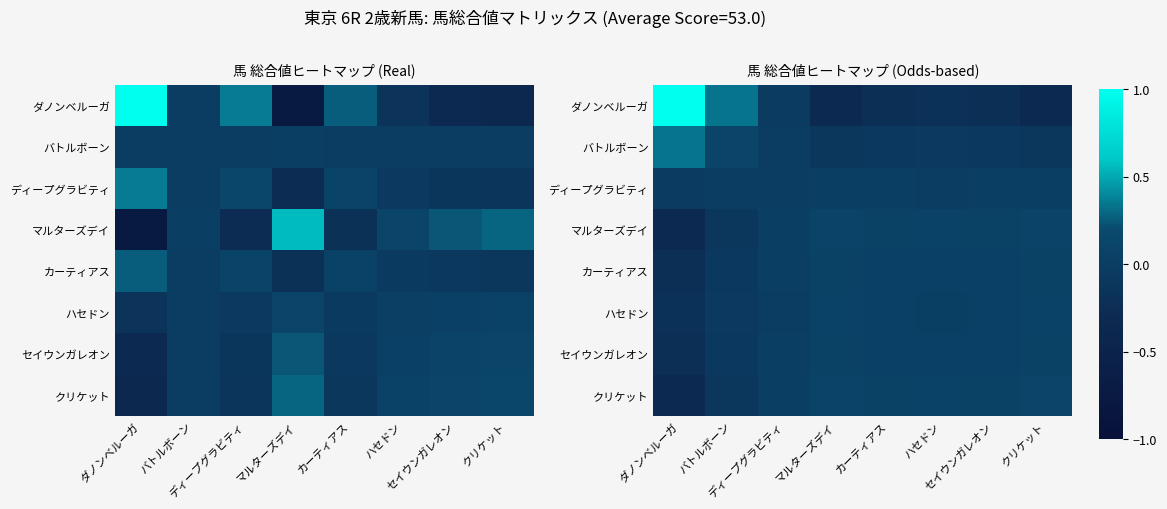

At which label does バトルボーン reach its peak?

ダノンベルーガ